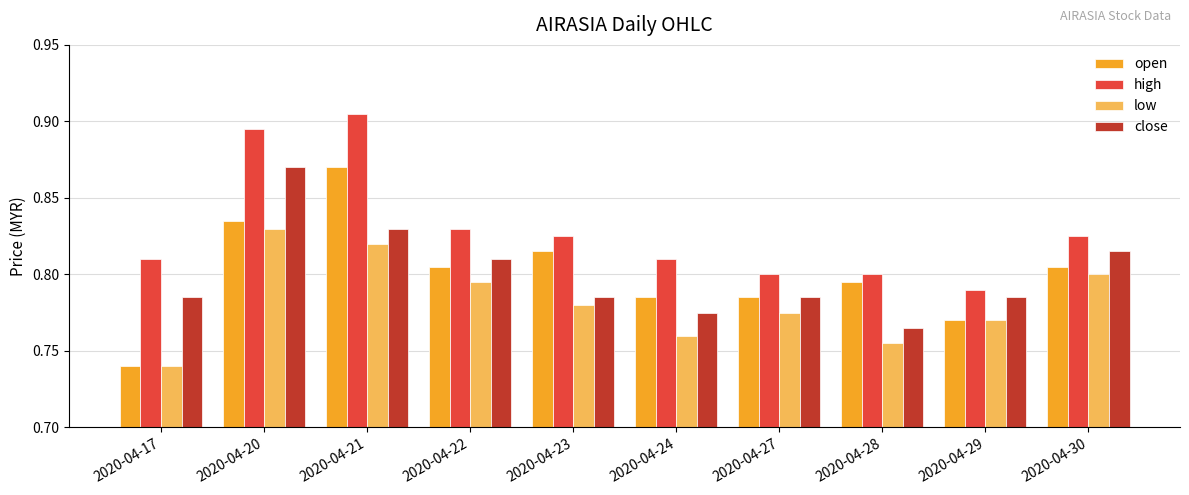

How many bars are there in total?

40